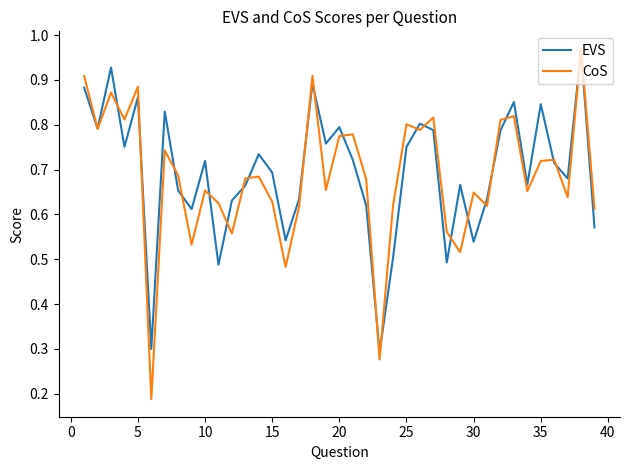

Which series has the largest total across all categories?

EVS